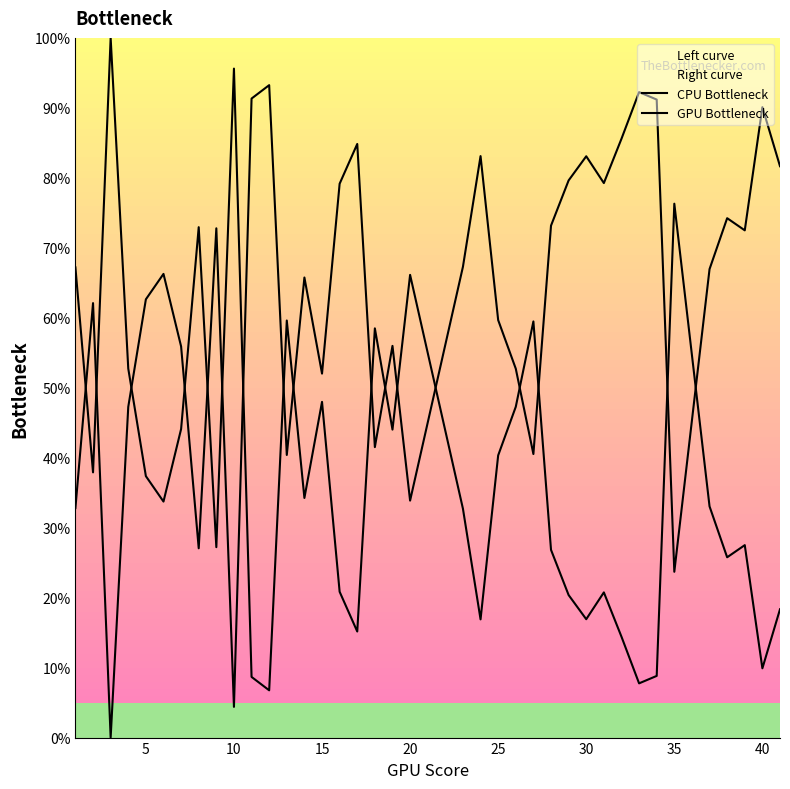

What is the average value of the CPU Bottleneck series?

0.6